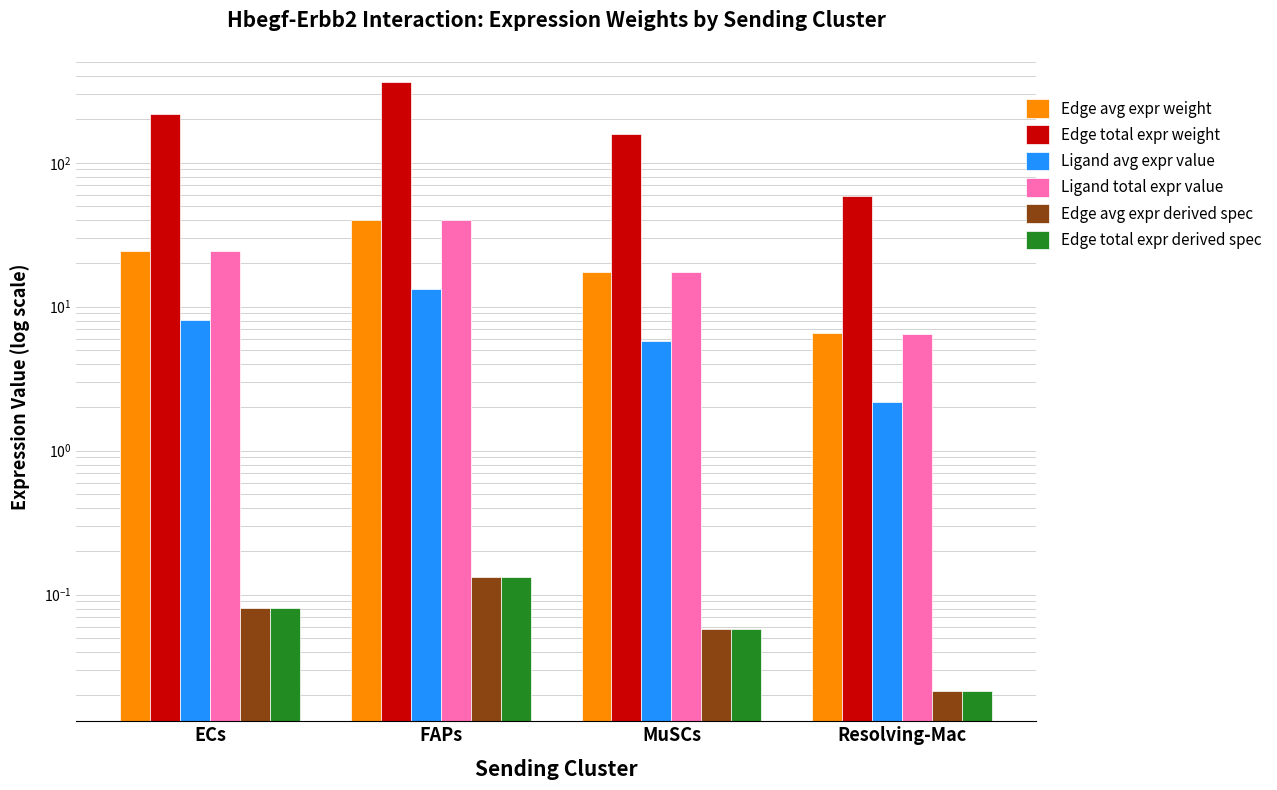

The Ligand total expr value series shows 24.2 at ECs. True or false?

True